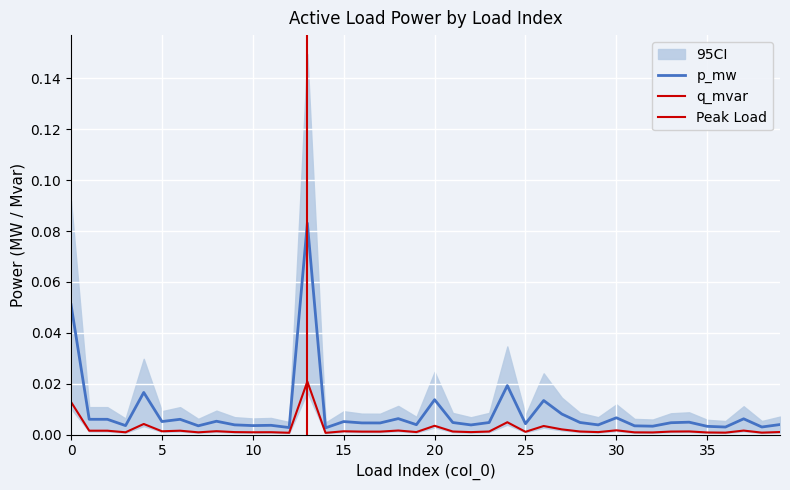

Where is the first local maximum for p_mw?

4